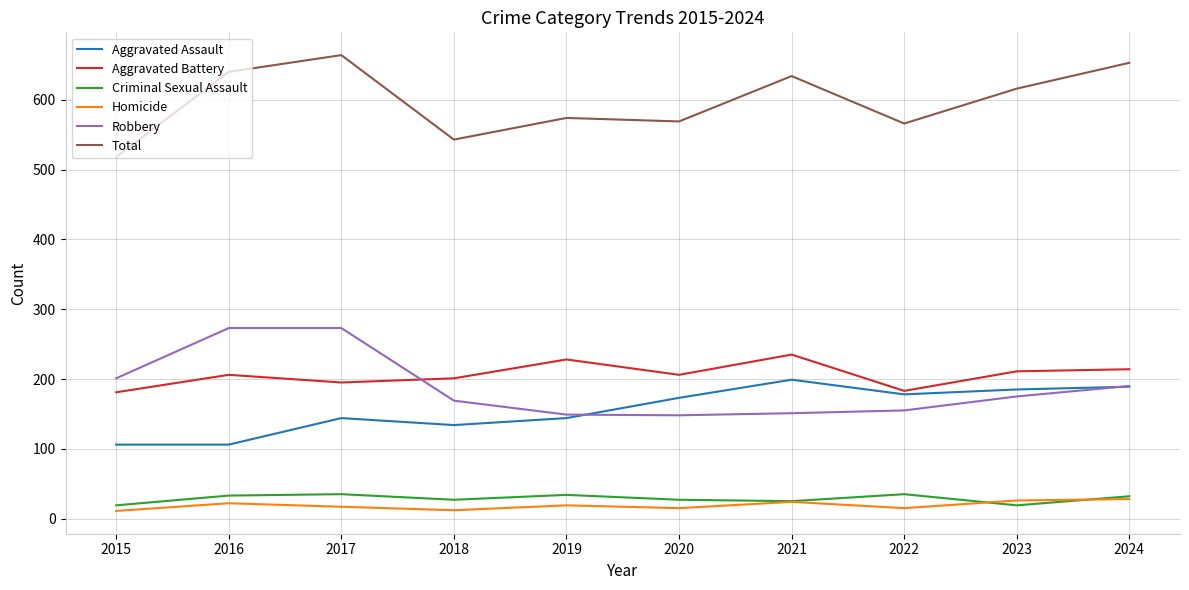

What is the sum of the Homicide values at 2019 and 2018?

31